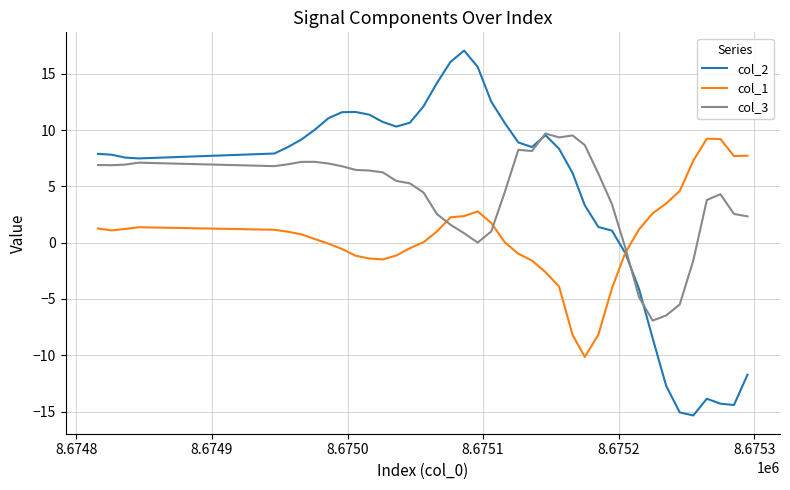

How many lines are shown in the chart?

3